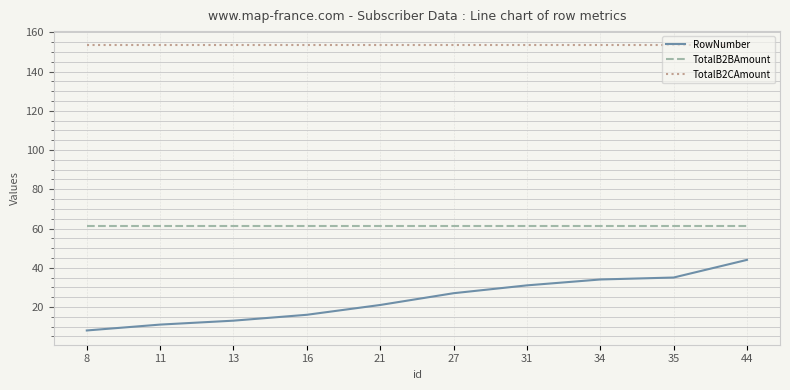

What is the minimum value for TotalB2BAmount?

61.4